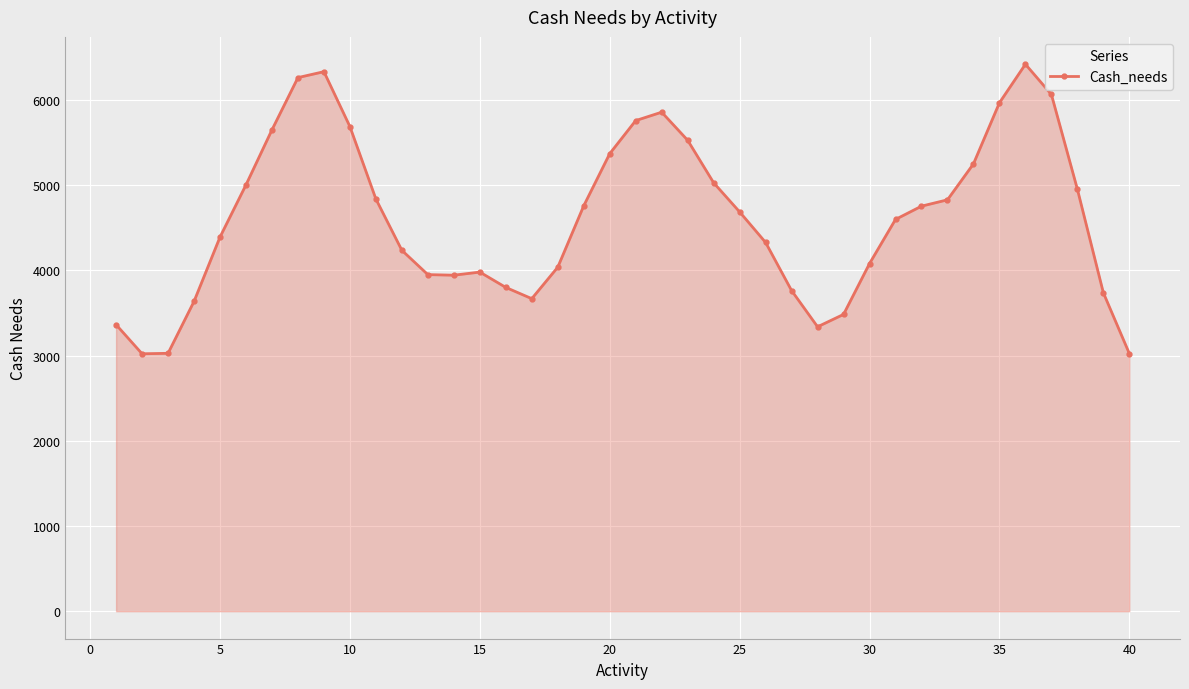

What is the difference between the maximum and minimum values?

3396.9